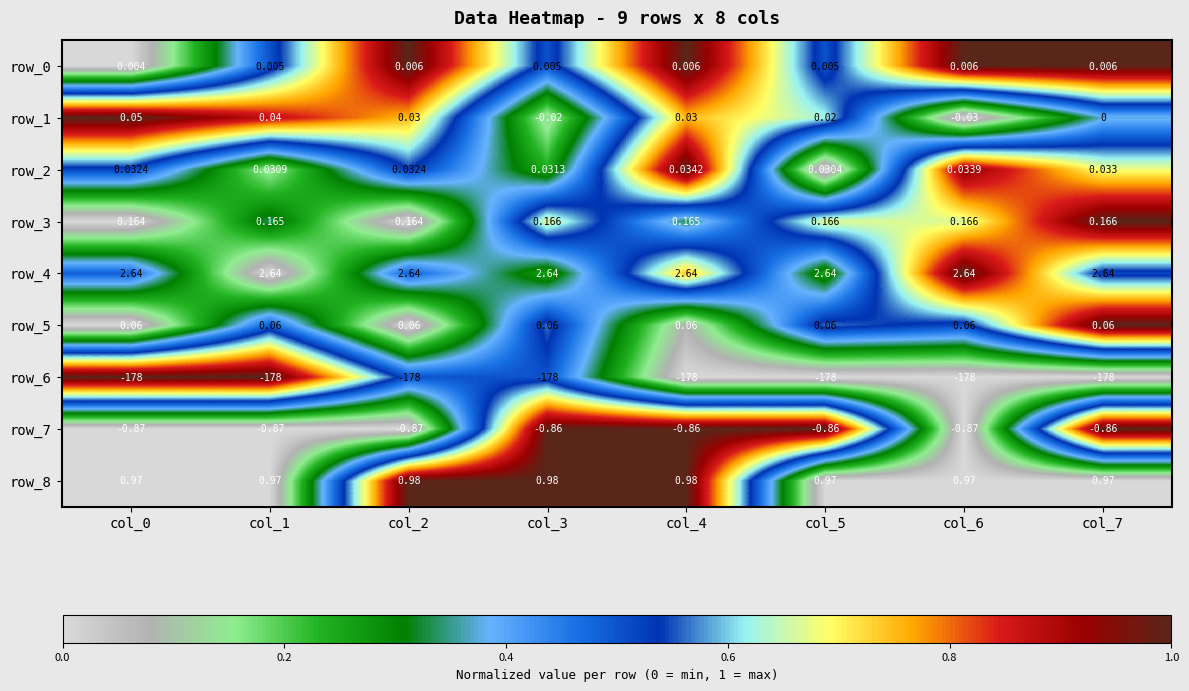

Is the value of row_8 at col_5 greater than the value of row_6 at col_5?

Yes